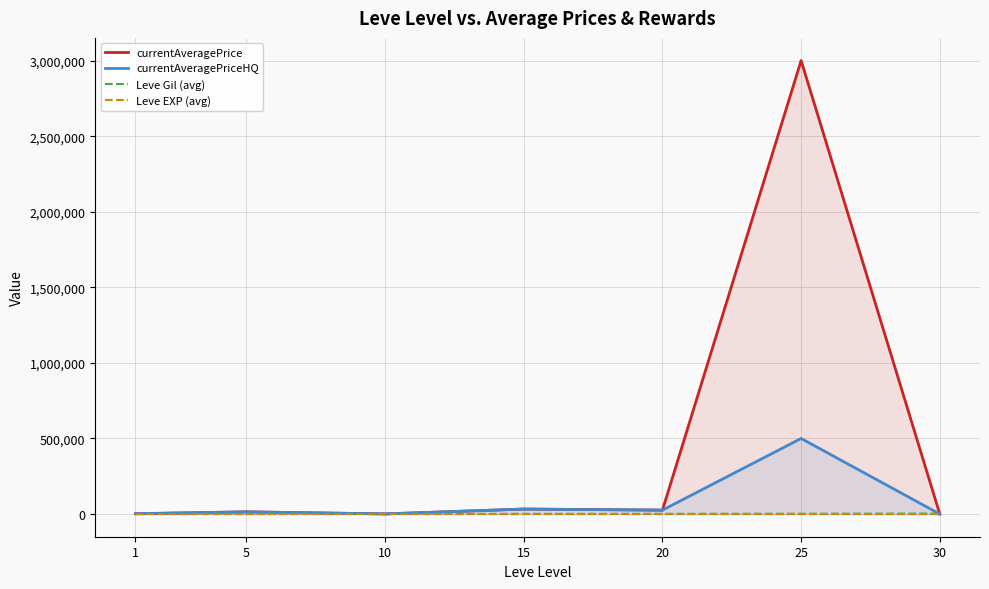

True or false: currentAveragePriceHQ has a value of 786 at 10.

True